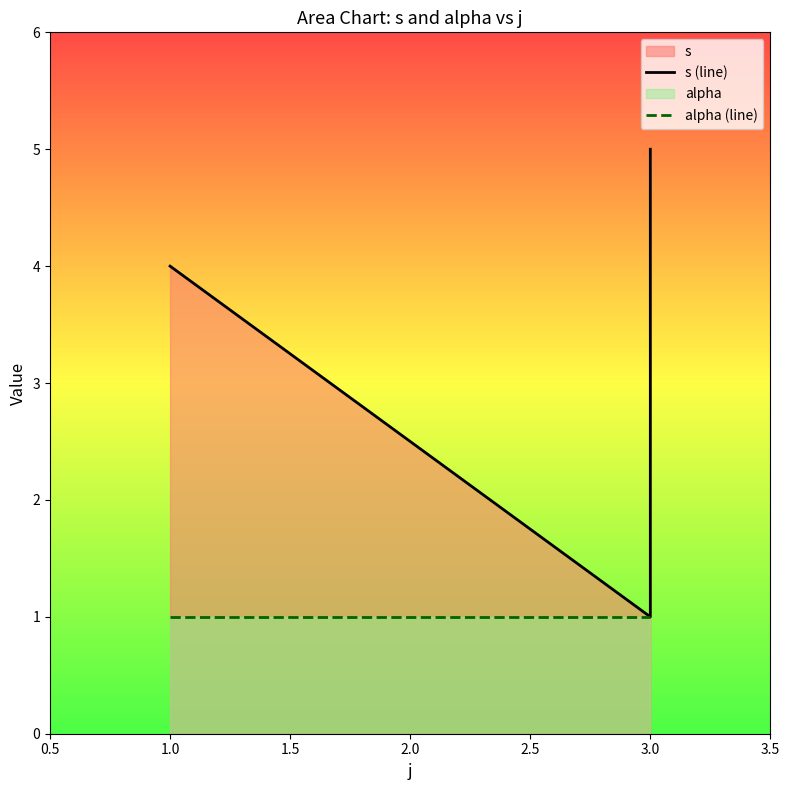

True or false: s (line) and alpha (line) cross at least once.

False